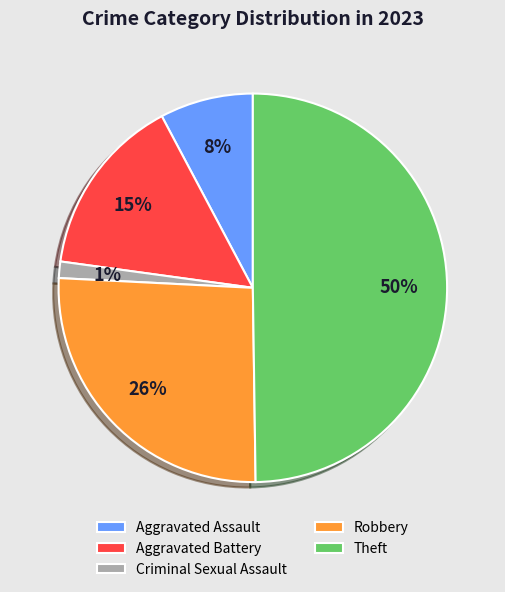

Combined, do Aggravated Battery and Robbery account for over 50%?

No